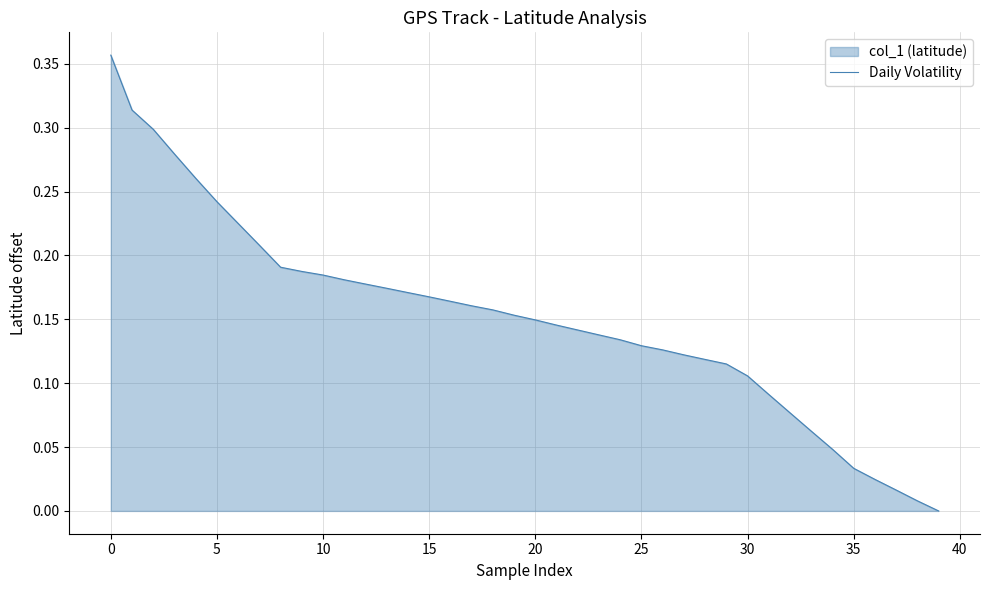

What is the change in value from 31 to 35?

-0.1